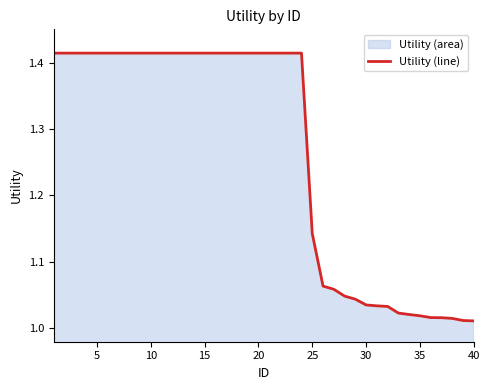

True or false: the data shows 0.5 at 35.

False